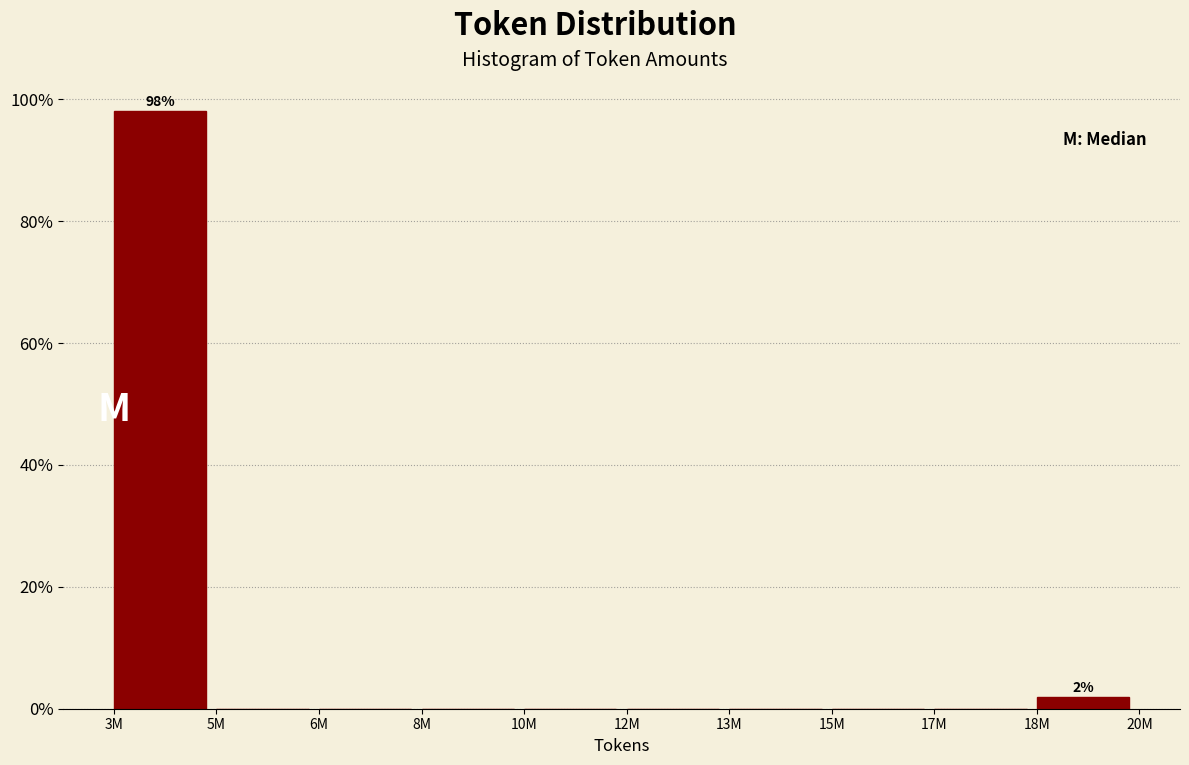

Reading left to right, what are all the values shown in this chart?

3M=98.1	5M=0.0	6M=0.0	8M=0.0	10M=0.0	12M=0.0	13M=0.0	15M=0.0	17M=0.0	18M=1.9